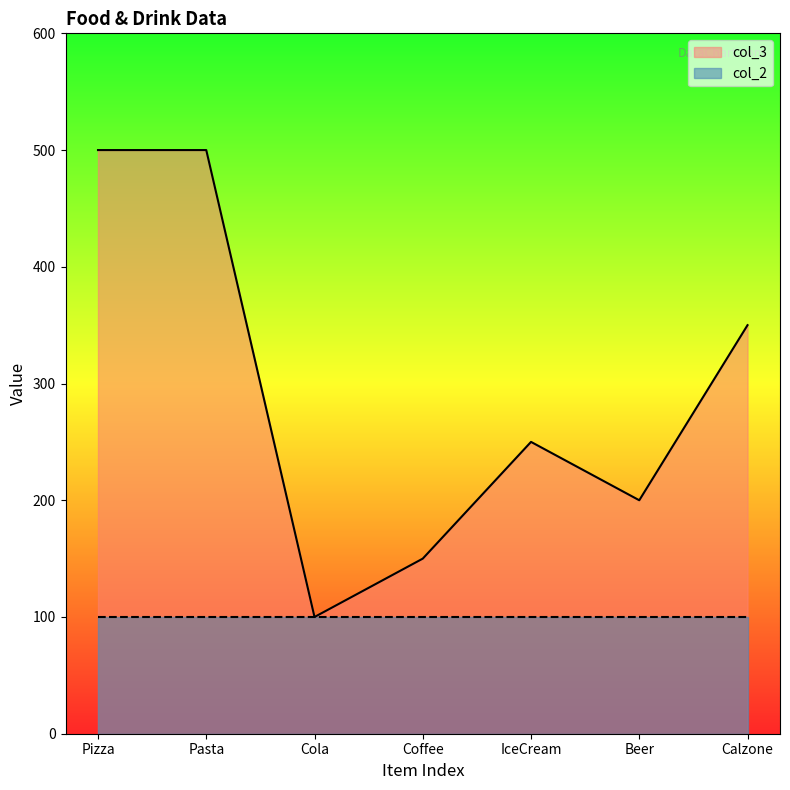

What is the ratio of the value at Beer to the value at IceCream?

0.8